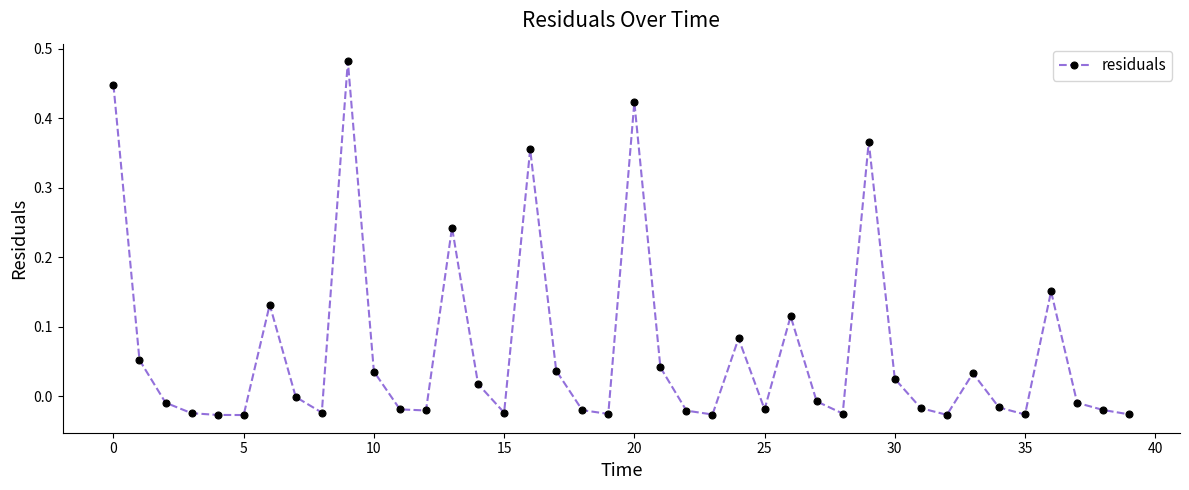

True or false: there are more than 1 points higher than both neighbors.

True